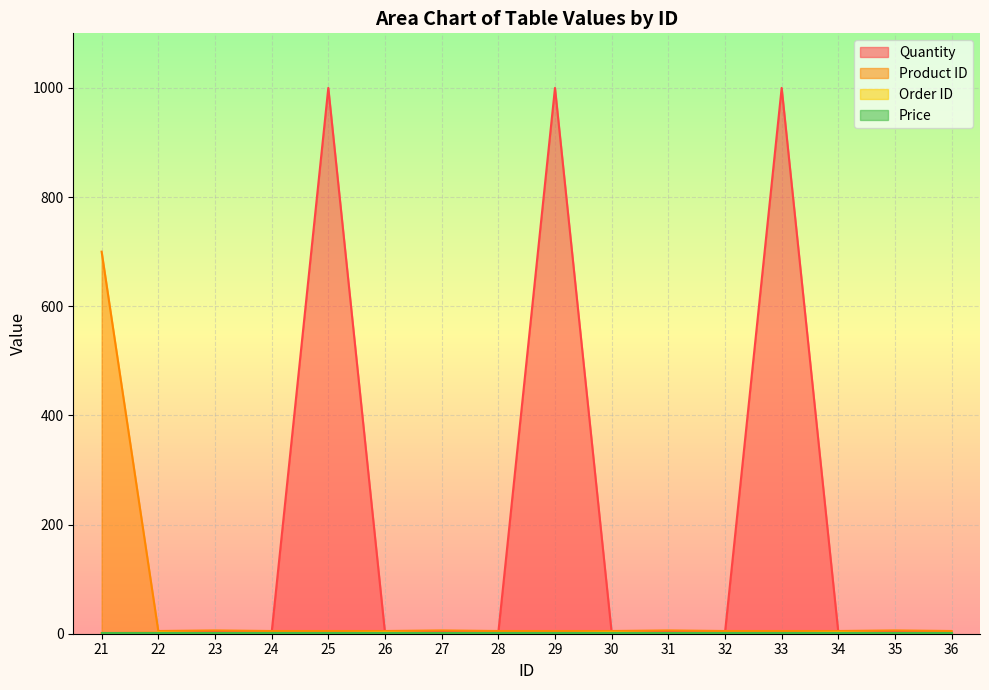

What is the spread (max minus min) of values at 34?

4